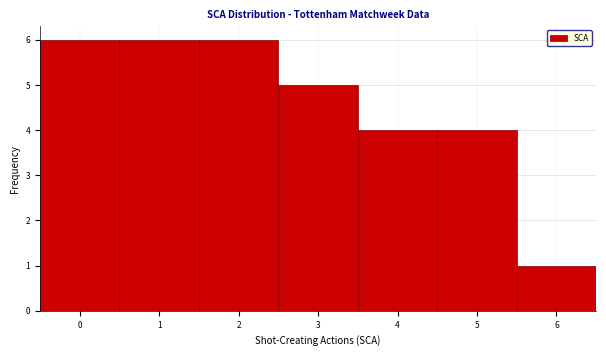

How tall is the bar that spans 1.5 to 2.5 on the x-axis? The values are not printed on the chart, so give them approximately, as read against the axis.

6